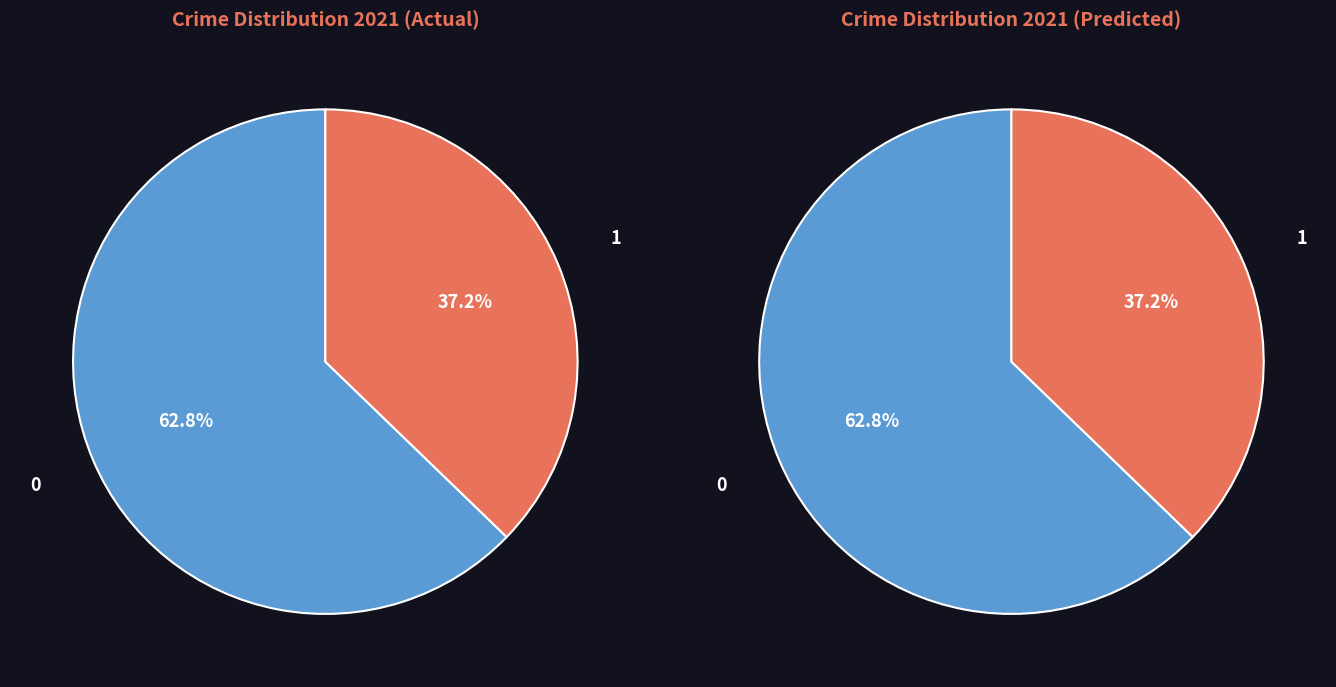

What percentage is the Theft slice, to the nearest percent?

63%